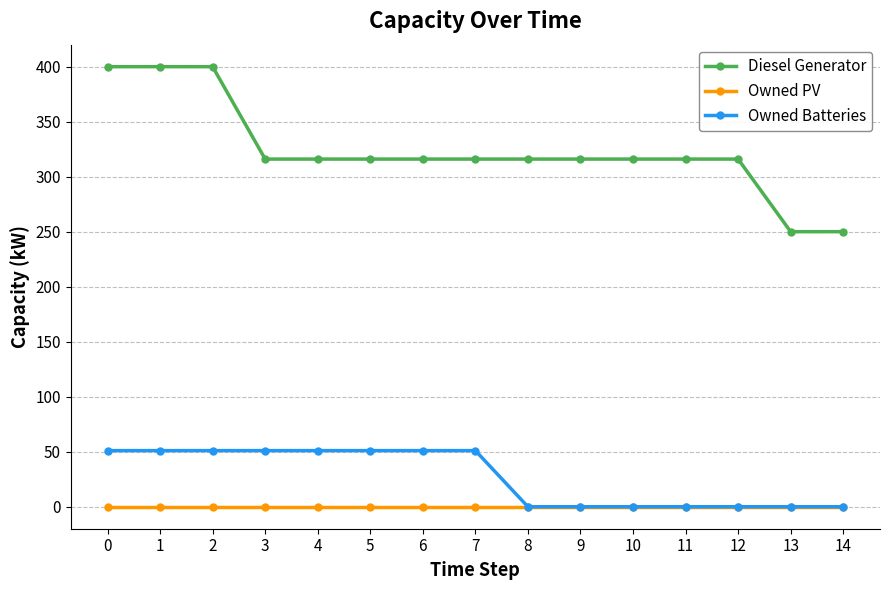

Is this an area chart (filled region under the line)?

No